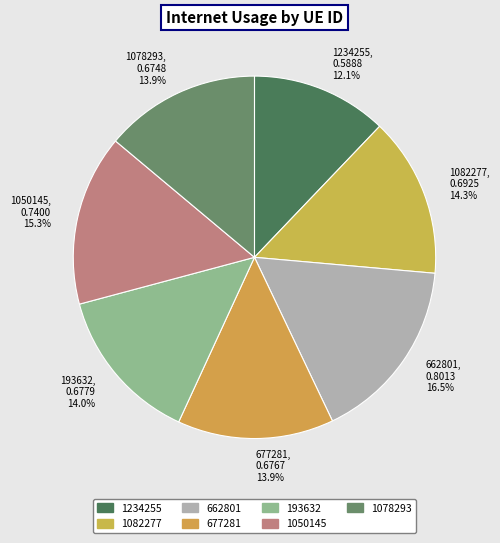

To the nearest percent, what is the average slice percentage?

14%